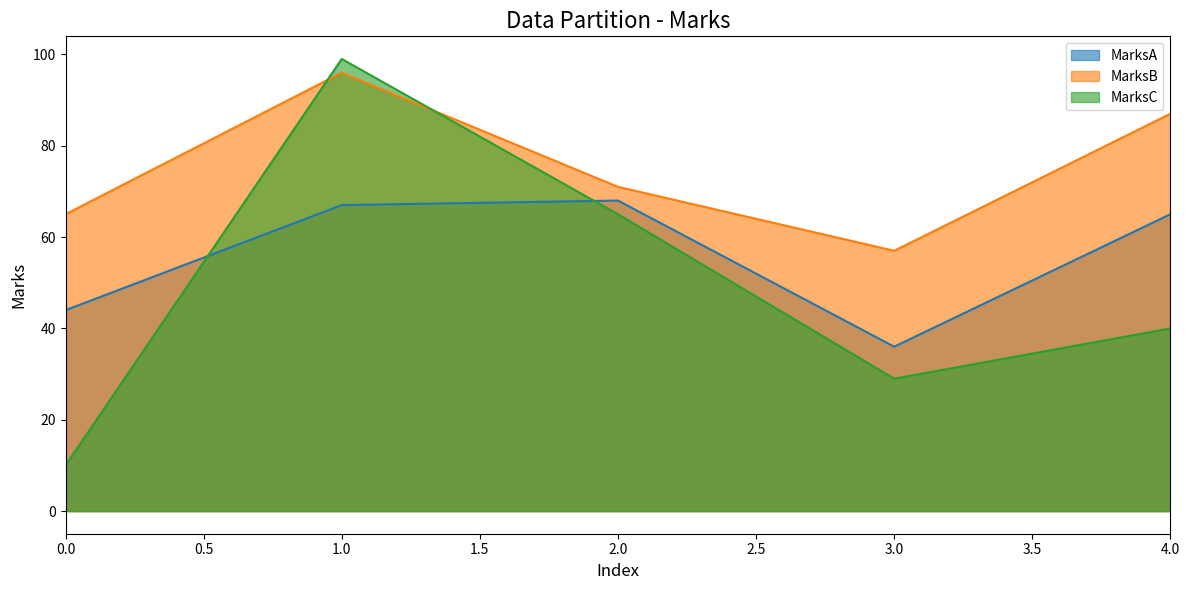

At which category is the sum across all series the highest?

1.0